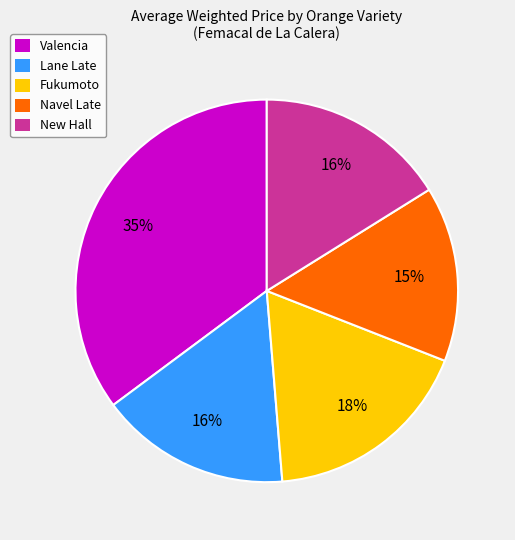

To the nearest percent, what is the difference between the largest and smallest slice percentages?

20%